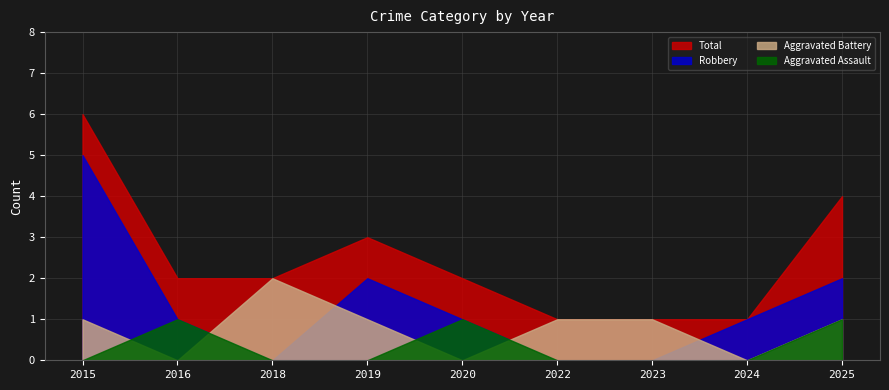

How many intersections are there between Aggravated Battery and Aggravated Assault?

4